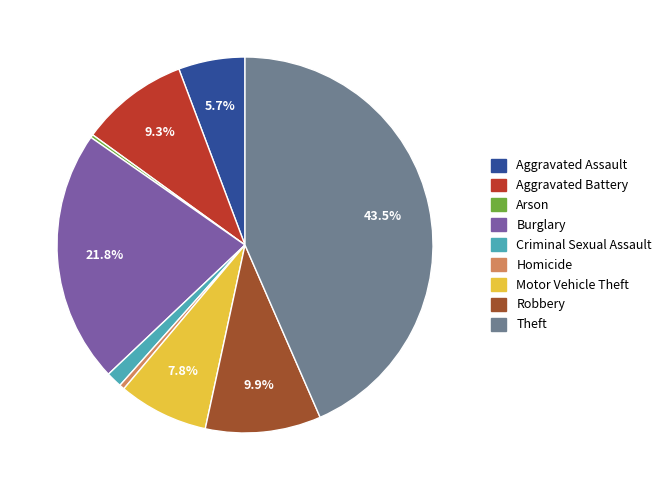

Does any single category account for the majority?

No